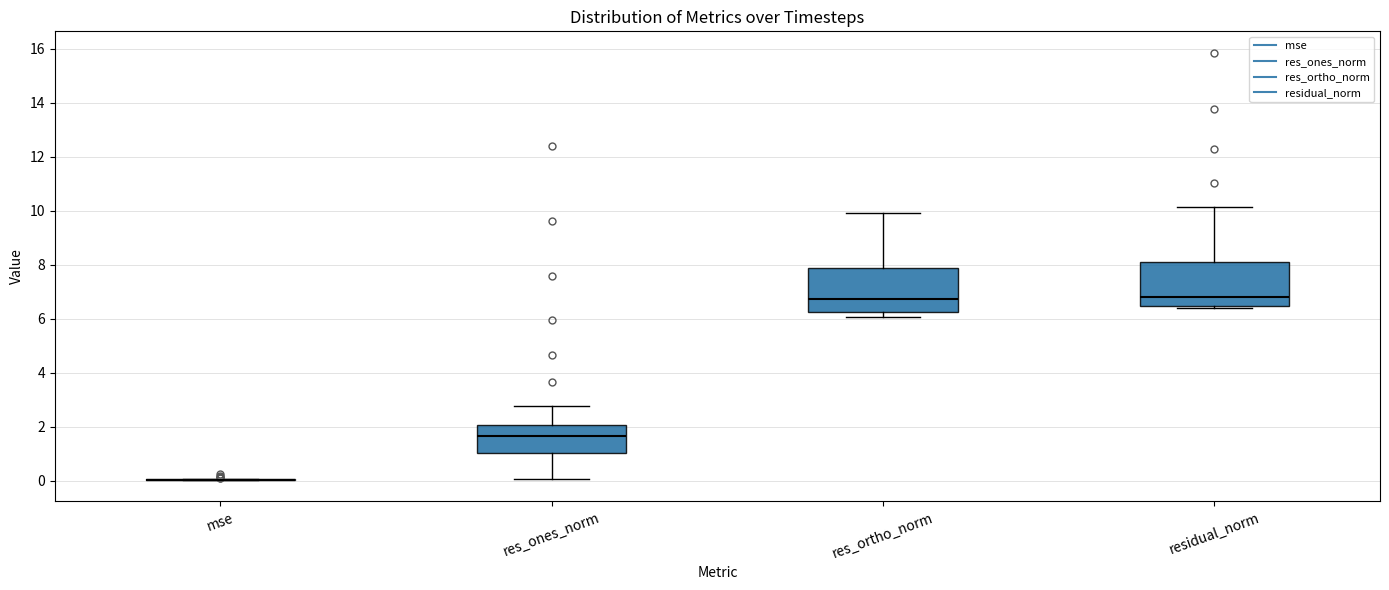

Reading left to right, read every box against the y-axis: the position of its median line, the range the box covers, and the ends of its whiskers. The values are not printed on the chart, so give them approximately, as read against the axis.

mse: box collapsed to a line at 0.0, whiskers 0.0 to 0.0
res_ones_norm: median 1.6, box 1.0 to 2.0, whiskers 0.0 to 2.8
res_ortho_norm: median 6.8, box 6.2 to 7.8, whiskers 6.0 to 10.0
residual_norm: median 6.8, box 6.4 to 8.0, whiskers 6.4 (just below the box's lower edge) to 10.2